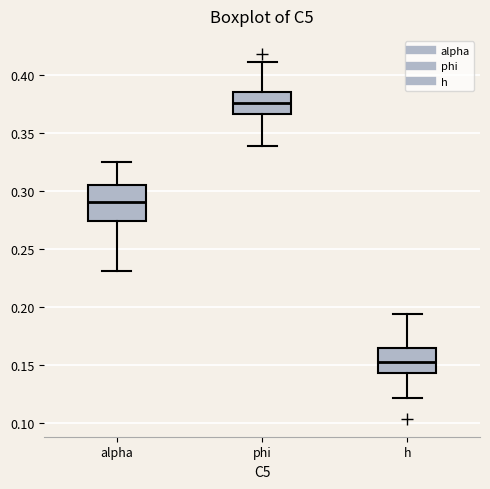

Reading left to right, transcribe this box plot: for each box, give where its median line is, the range the box spans, and where its two whiskers end, as read against the y-axis. The values are not printed on the chart, so give them approximately, as read against the axis.

alpha: median 0.290, box 0.275 to 0.305, whiskers 0.230 to 0.325
phi: median 0.375, box 0.365 to 0.385, whiskers 0.340 to 0.410
h: median 0.155, box 0.145 to 0.165, whiskers 0.120 to 0.195